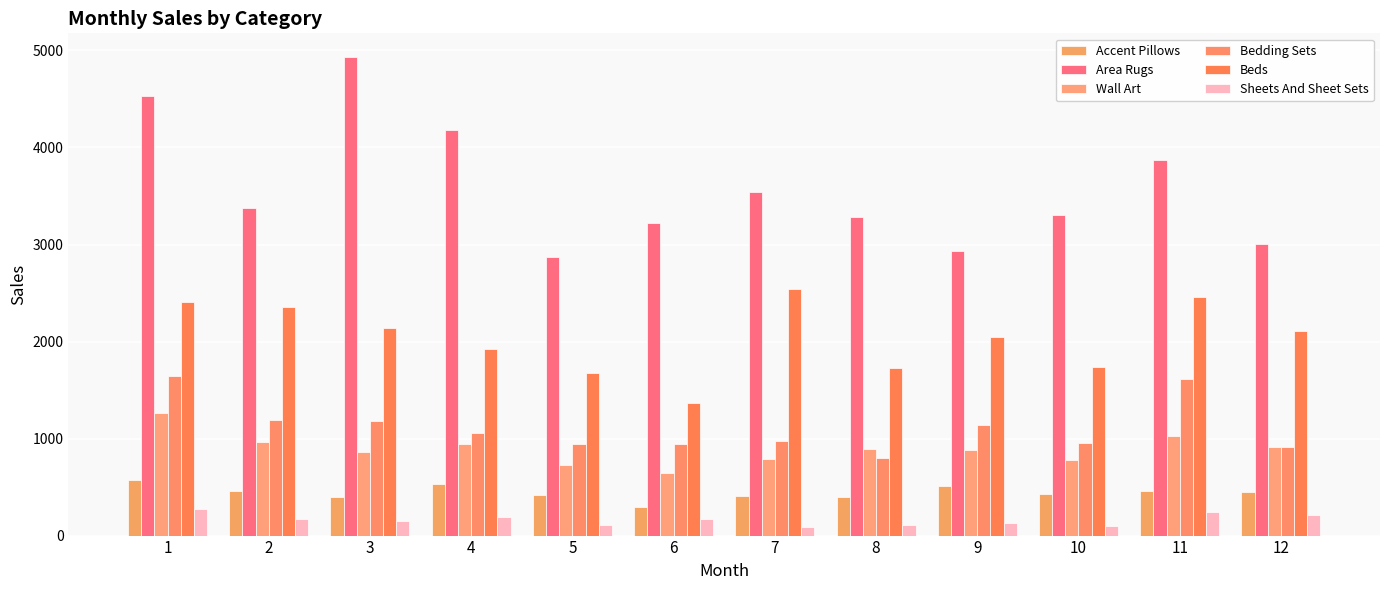

The value of Area Rugs at 11 is 1335. True or false?

False